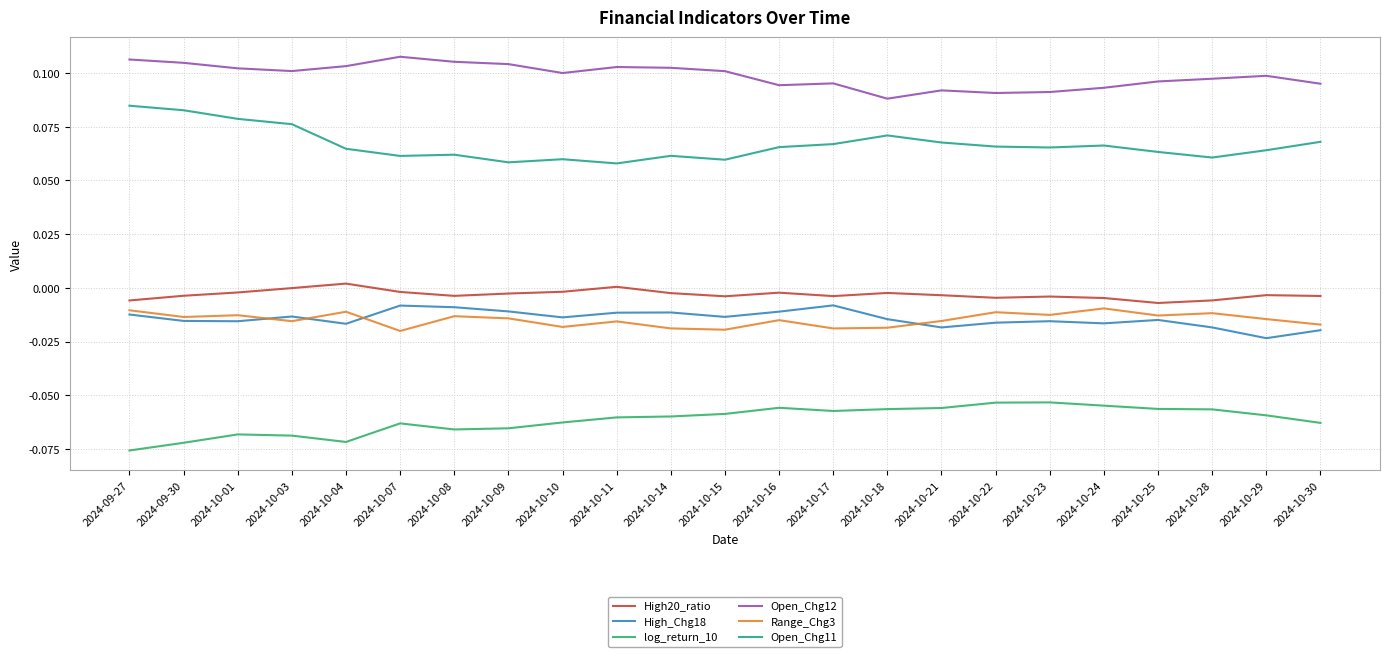

Which series has the widest spread of values?

Open_Chg11